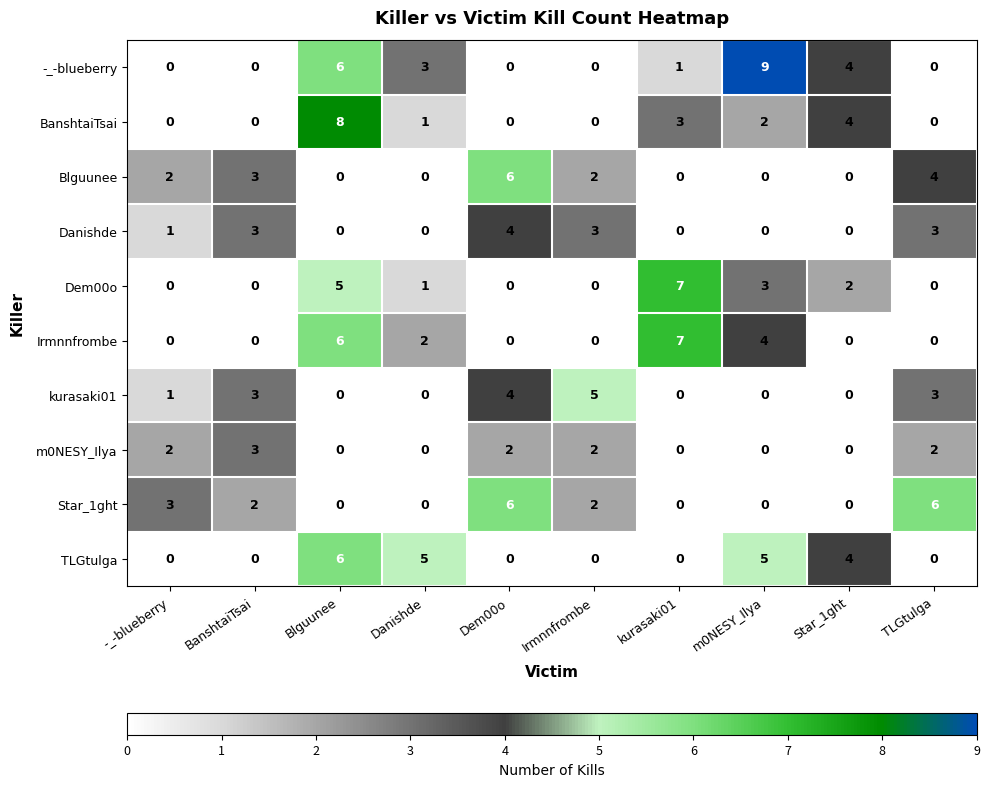

Read the TLGtulga value at Star_1ght.

4